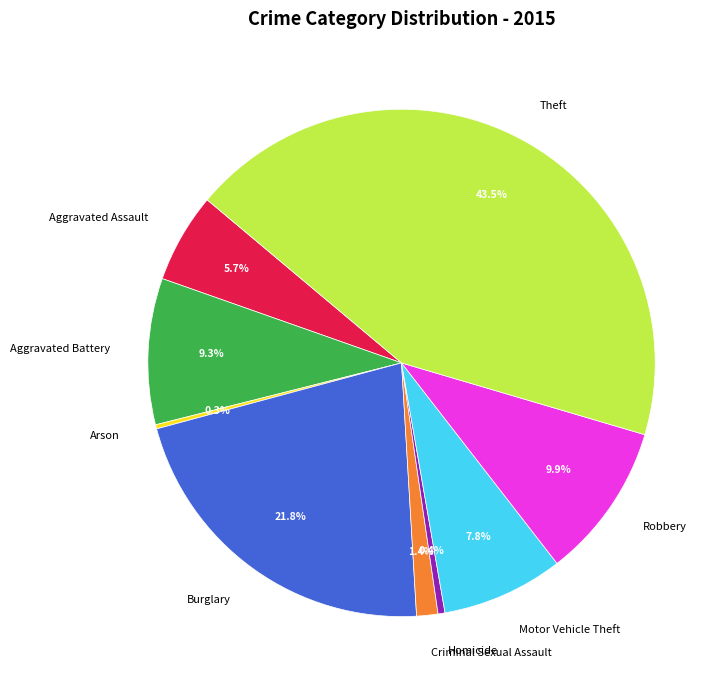

Does any single category account for the majority?

No